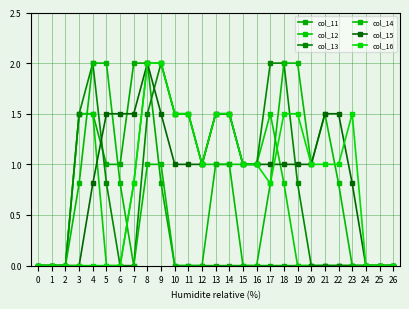

Which series has the widest spread of values?

col_11